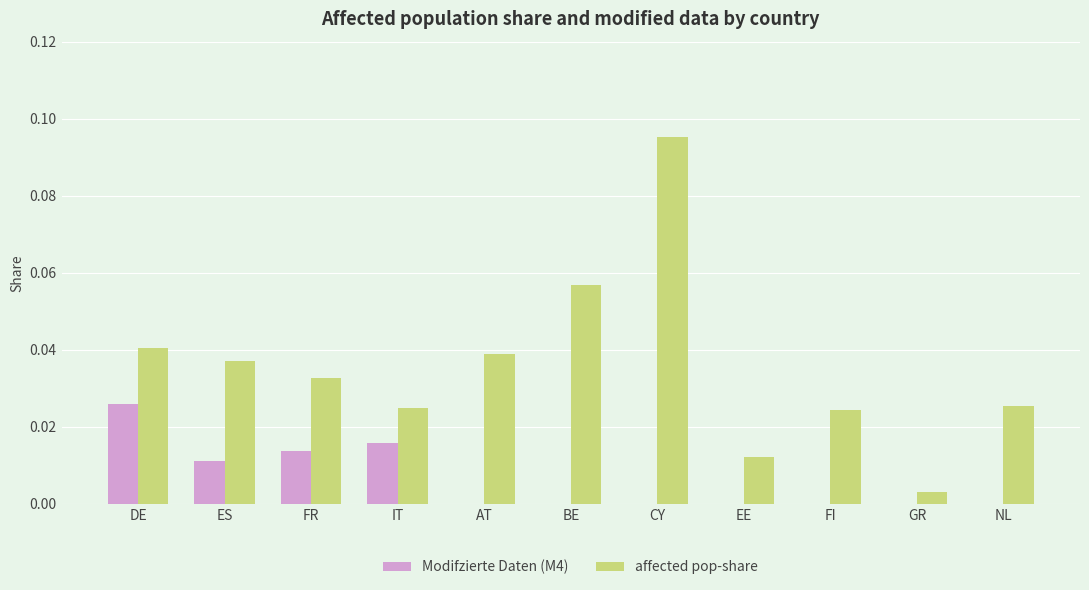

Which category has the highest value across all series?

CY